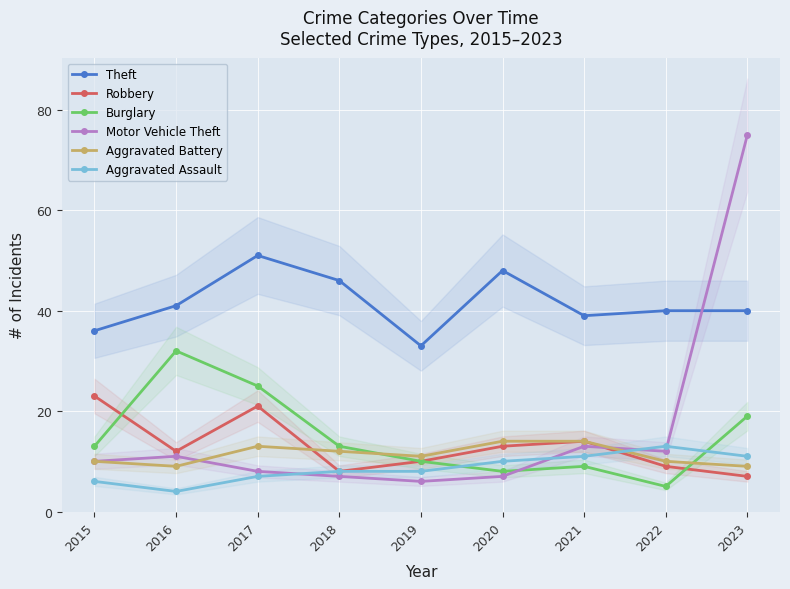

What is the total value across all series at 2021?

100